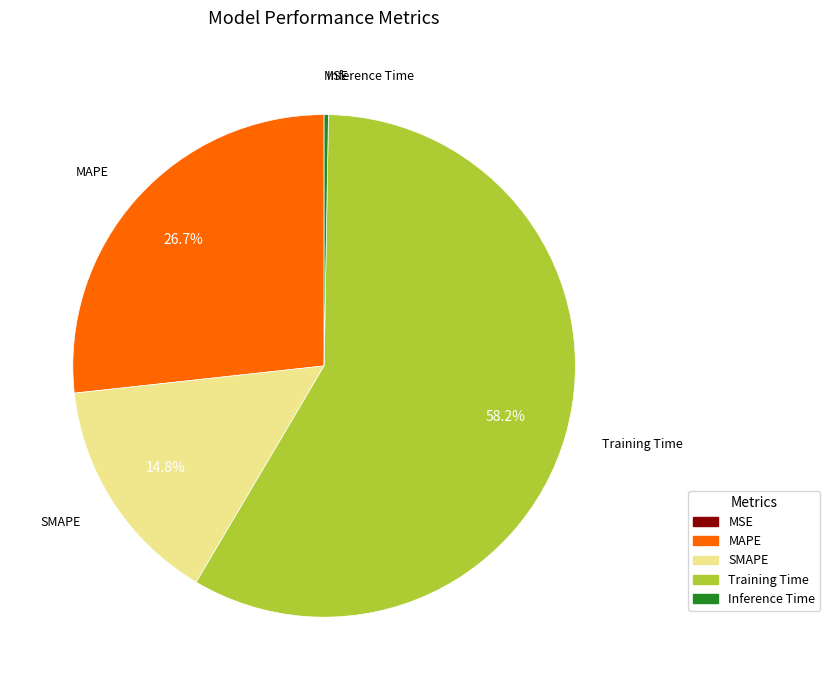

What portion of the pie excludes SMAPE?

85.2%